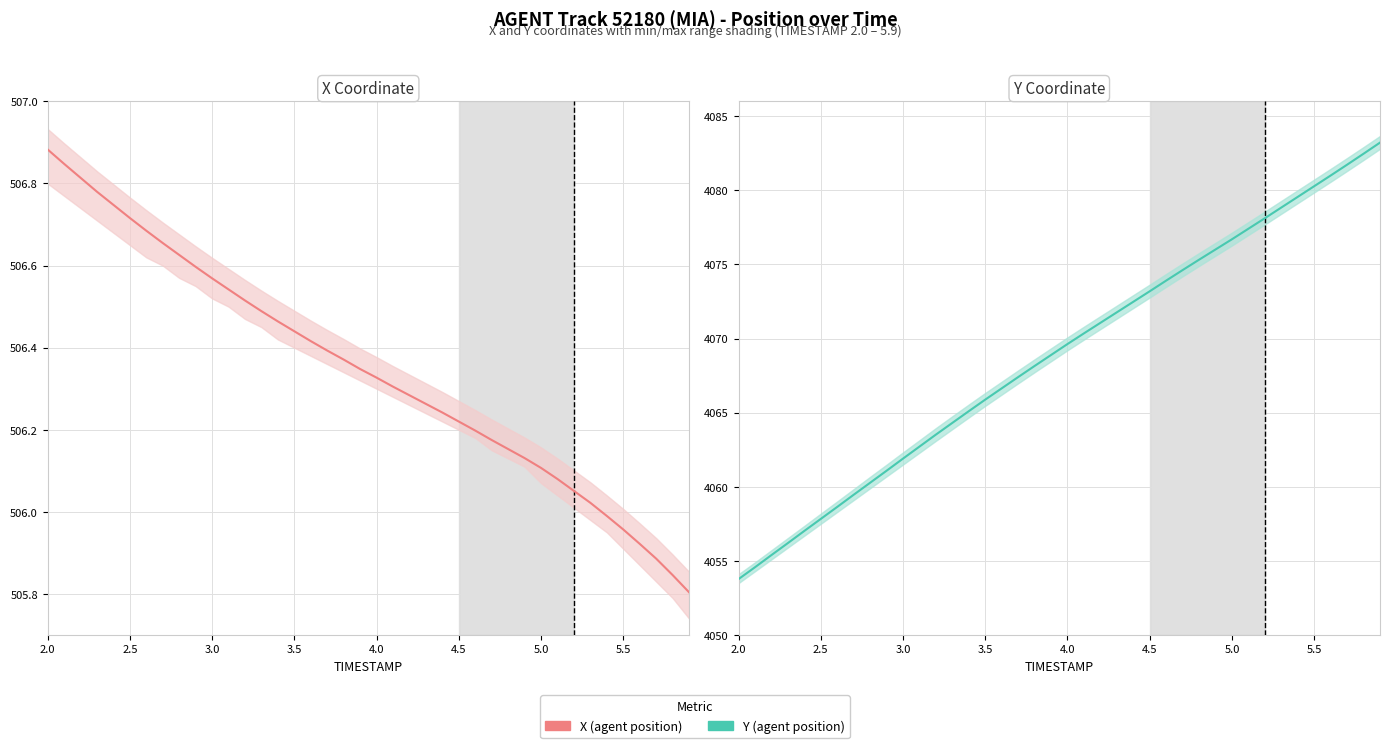

True or false: X (agent position) has more than 0 points higher than both neighbors.

False